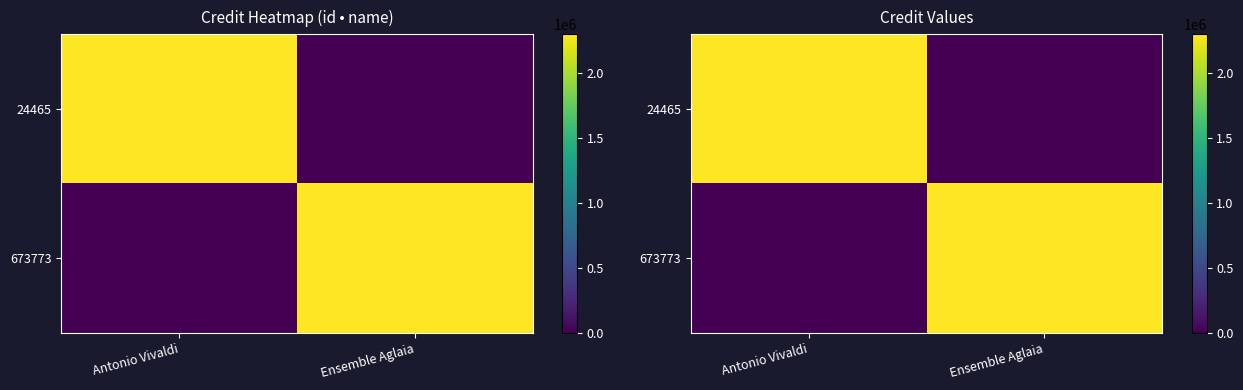

Where is 24465 nearest to the value 1146949?

Ensemble Aglaia